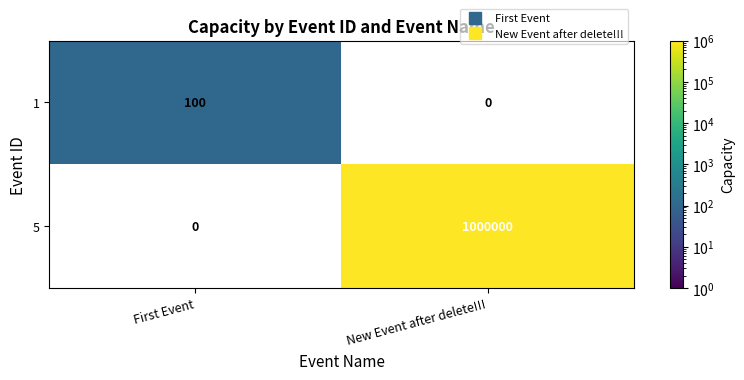

What is the difference between the highest and lowest values at First Event?

100